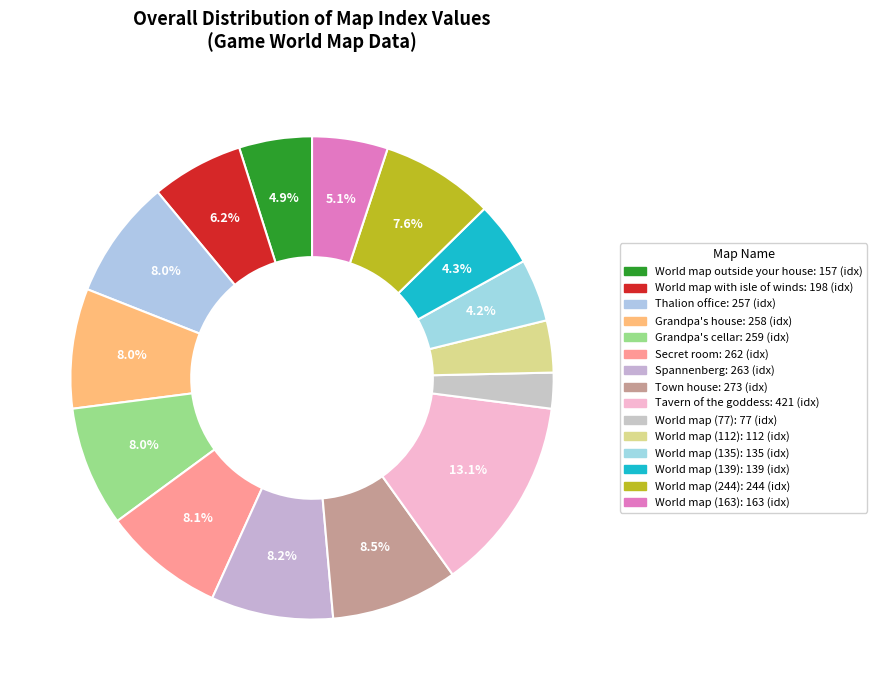

How many slices are in this pie chart?

15